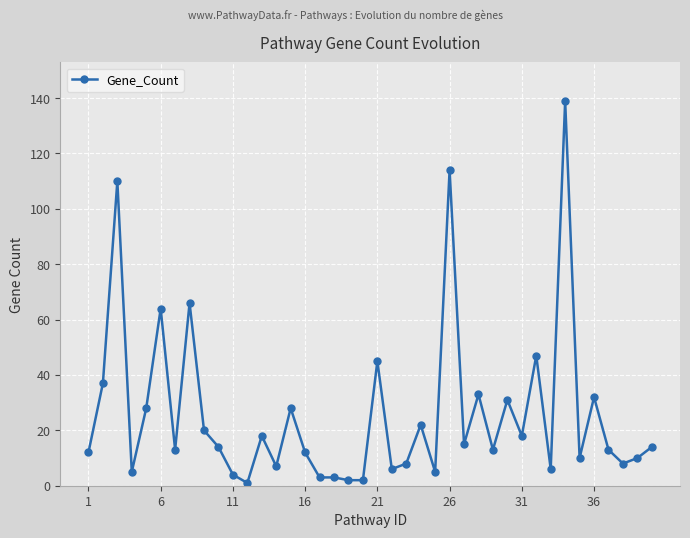

What is the difference between the maximum and minimum values?

138